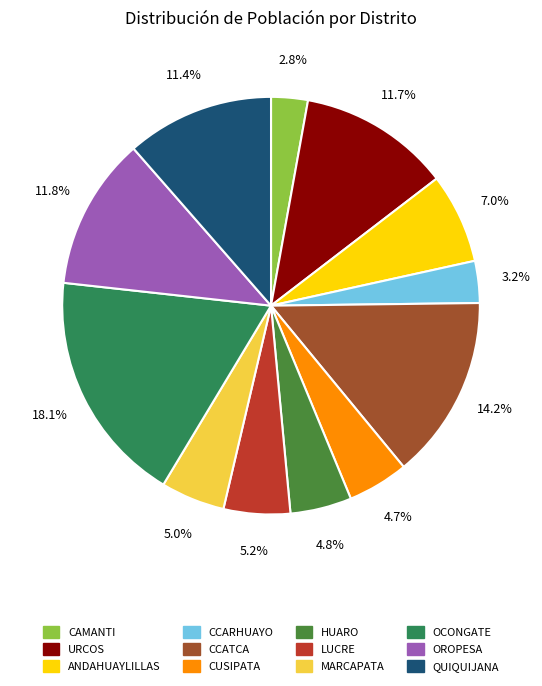

To the nearest percent, what is the difference between the largest and smallest slice percentages?

15%